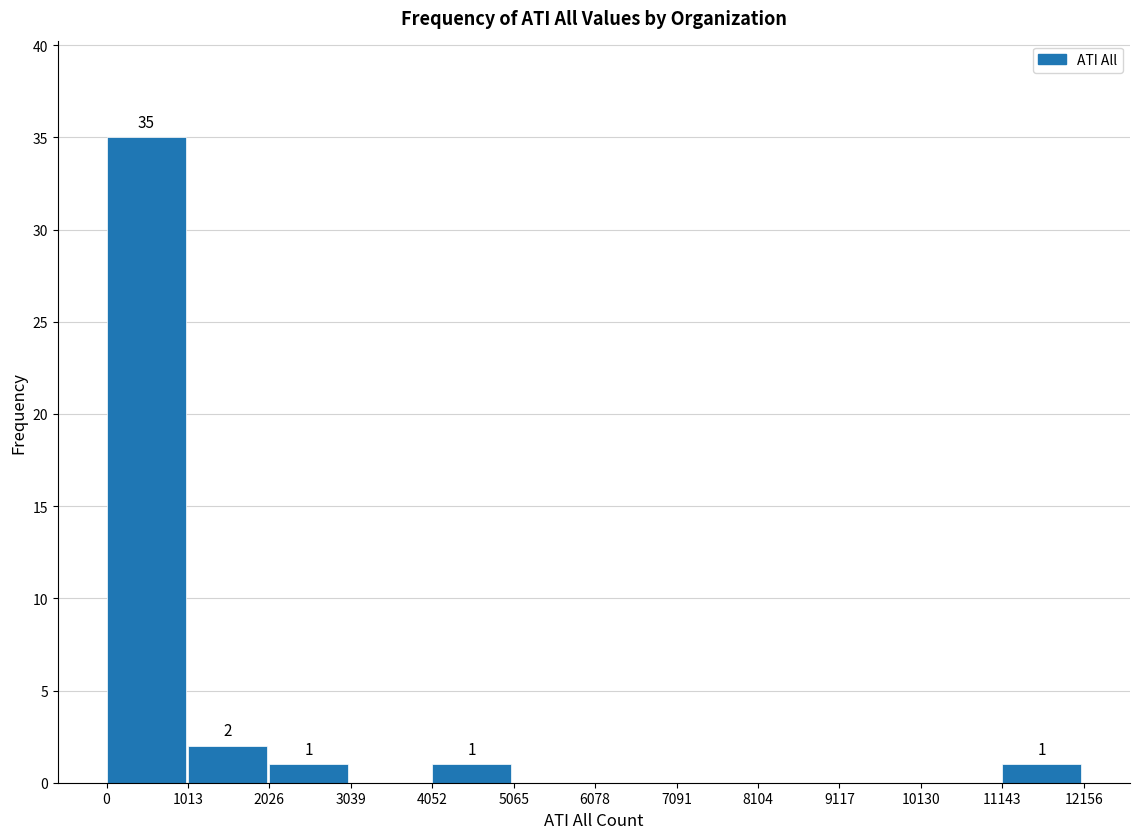

Which range on the x-axis has the tallest bar?

0 to 1013